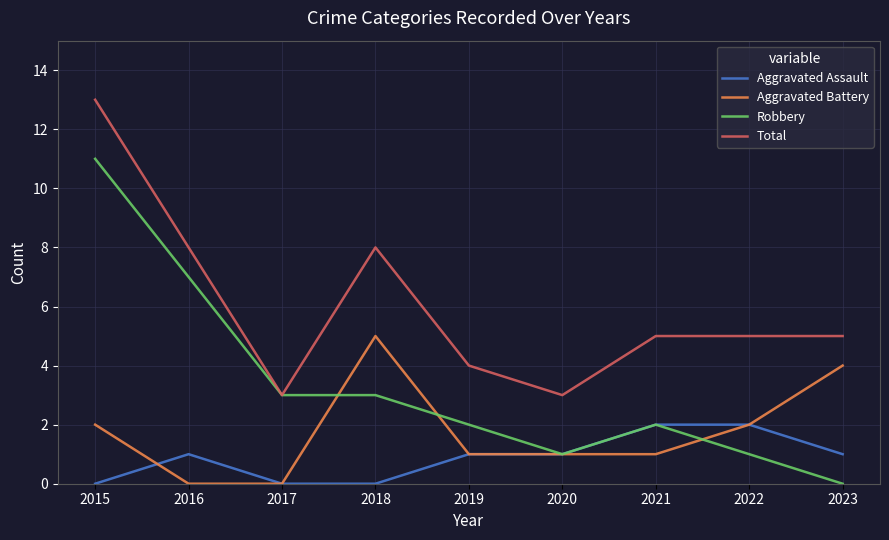

The value of Aggravated Assault at 2015 is -1. True or false?

False